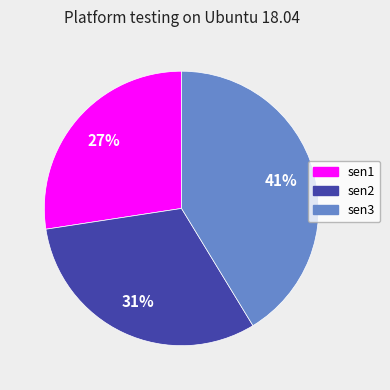

Is there any slice that represents more than half of the pie?

No